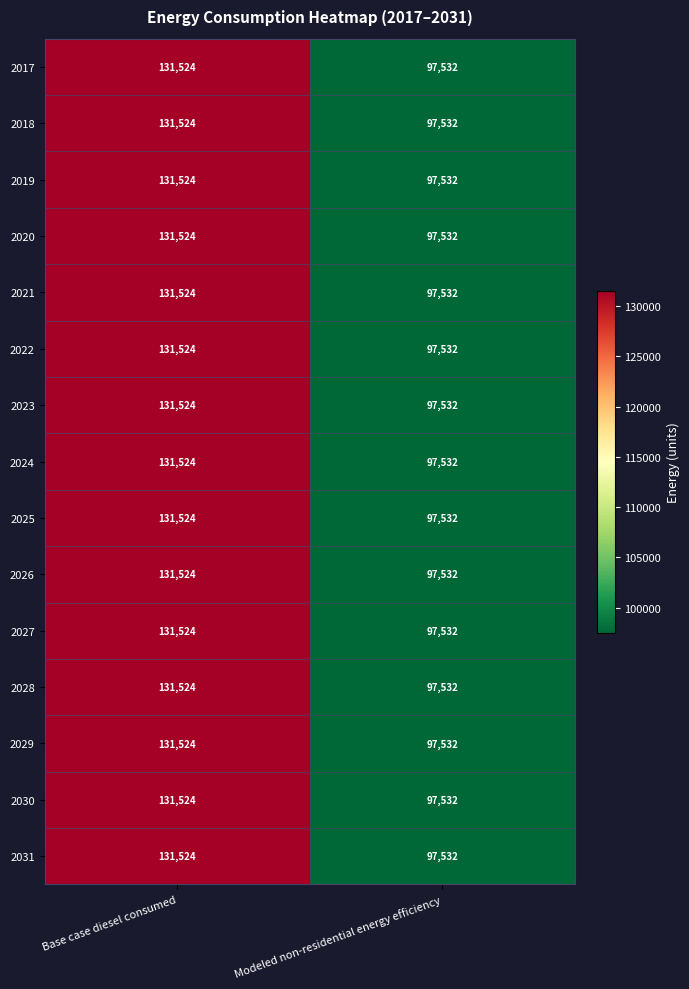

Which category has the highest value in the 2019 series?

Base case diesel consumed